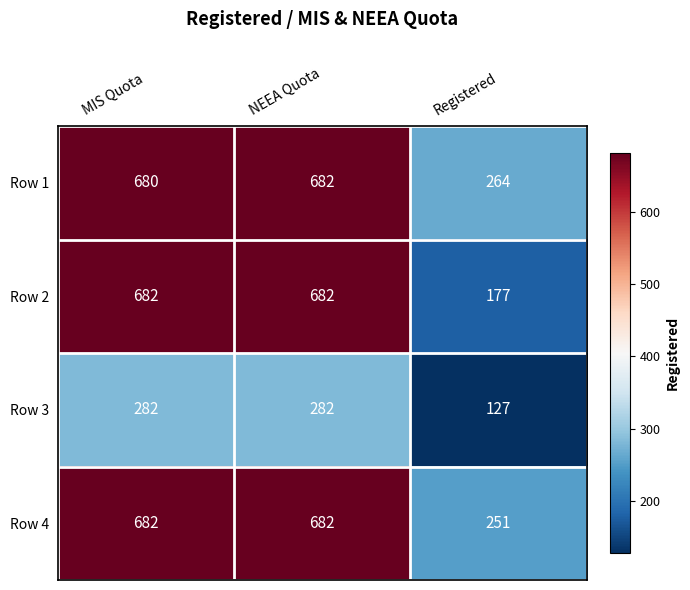

What is the difference between the highest and lowest values at NEEA Quota?

400